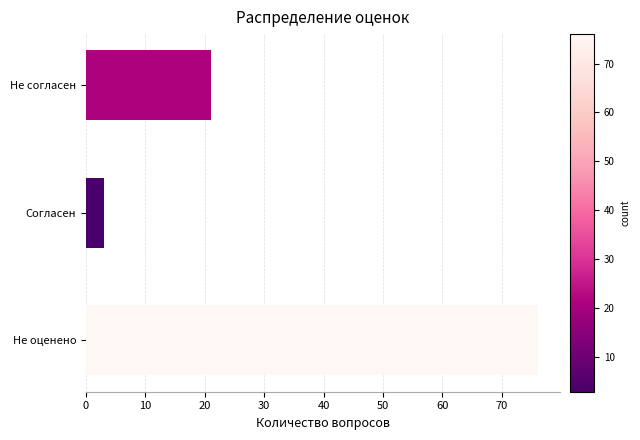

List the labels in order of value, largest first.

Не оценено, Не согласен, Согласен